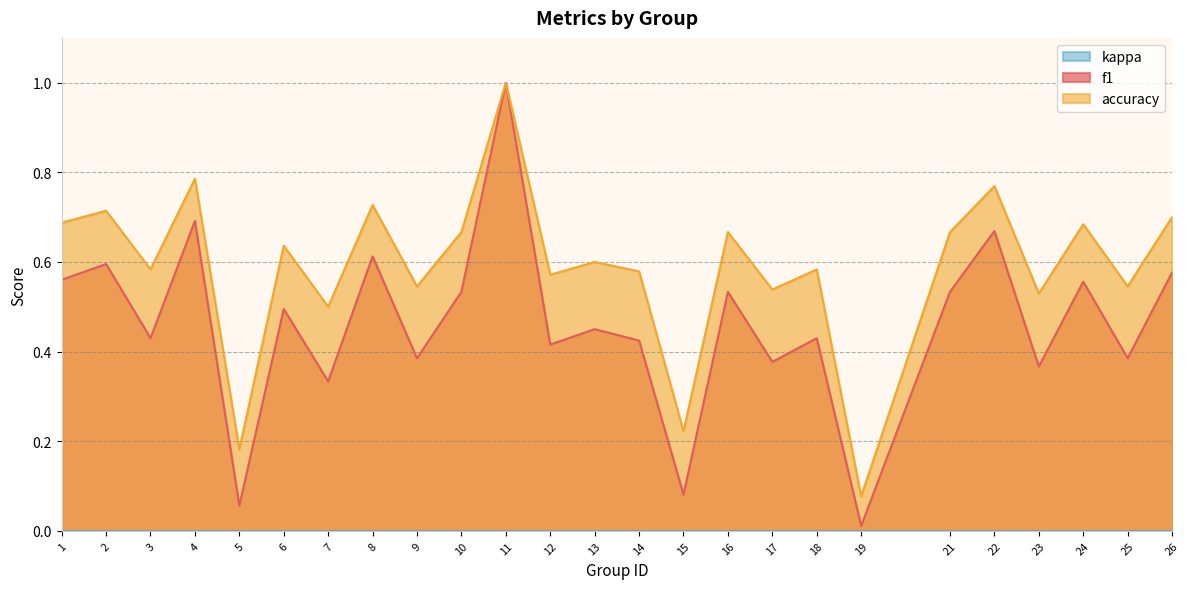

Which category has the highest value across all series?

11